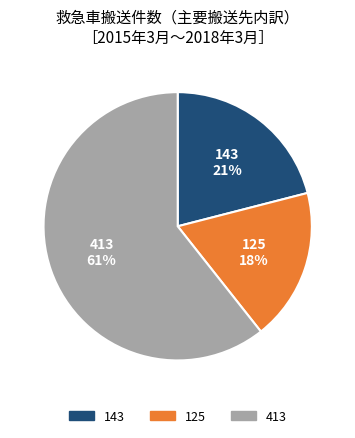

What percentage is the 125 slice, to the nearest percent?

18%